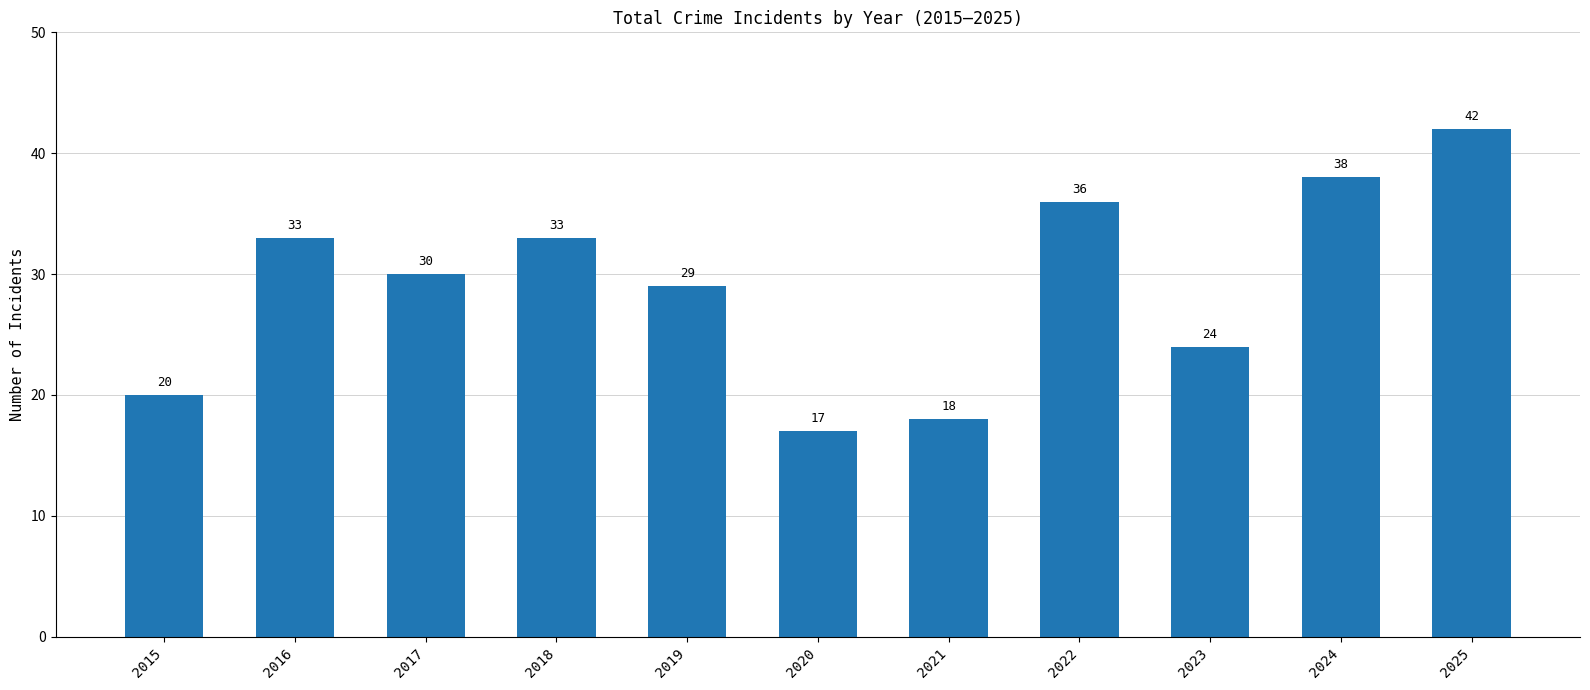

What is the ratio of the value at 2024 to the value at 2025?

0.9